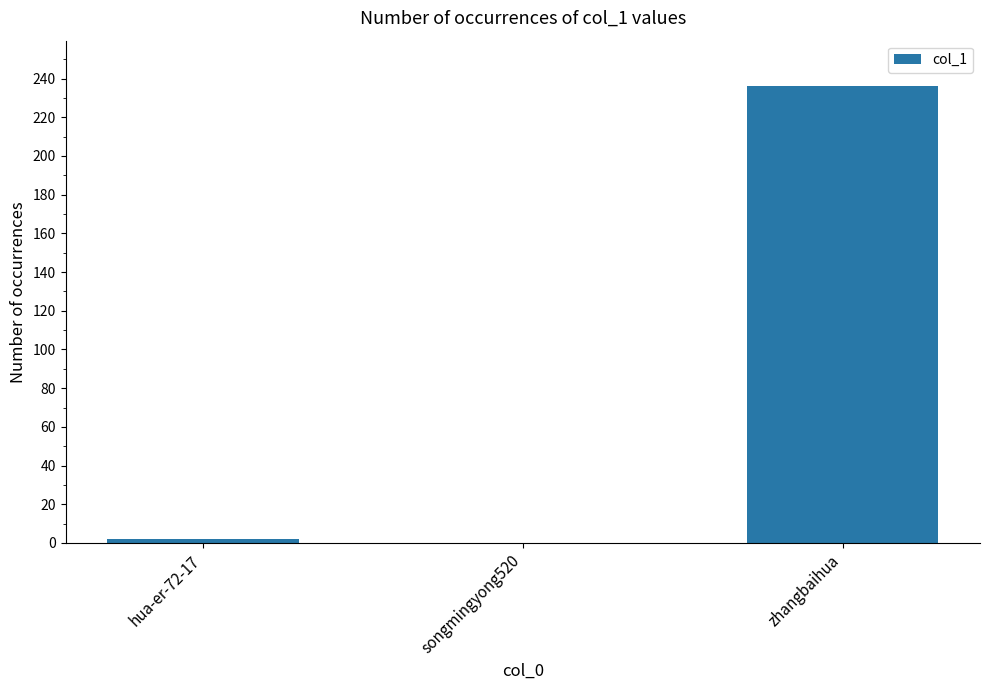

Which label corresponds to the largest value in the chart?

zhangbaihua